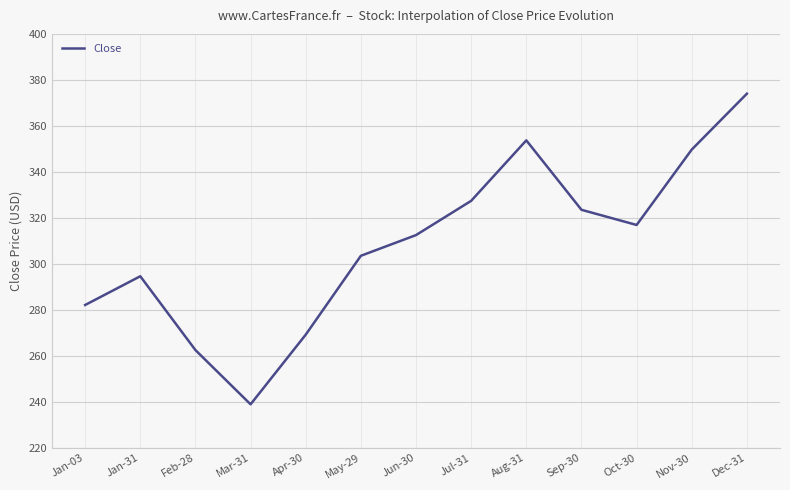

How many categories are shown in the chart?

13